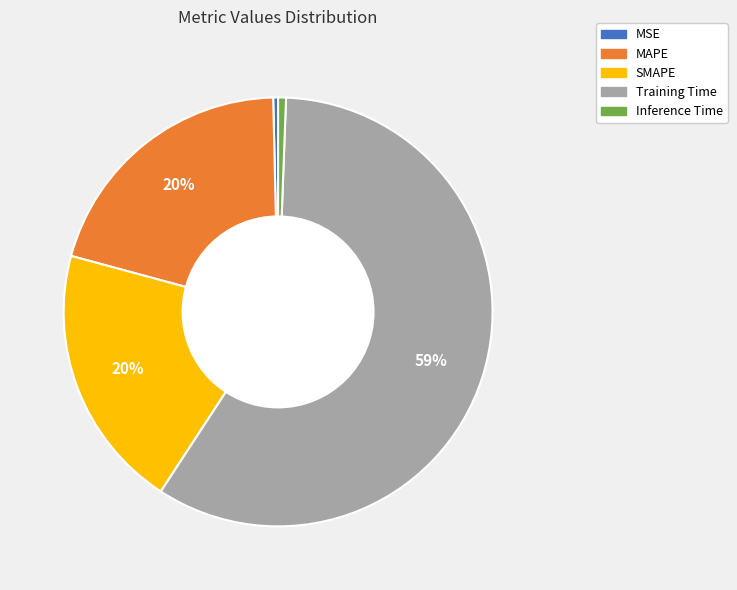

True or false: SMAPE accounts for 13% of the total.

False